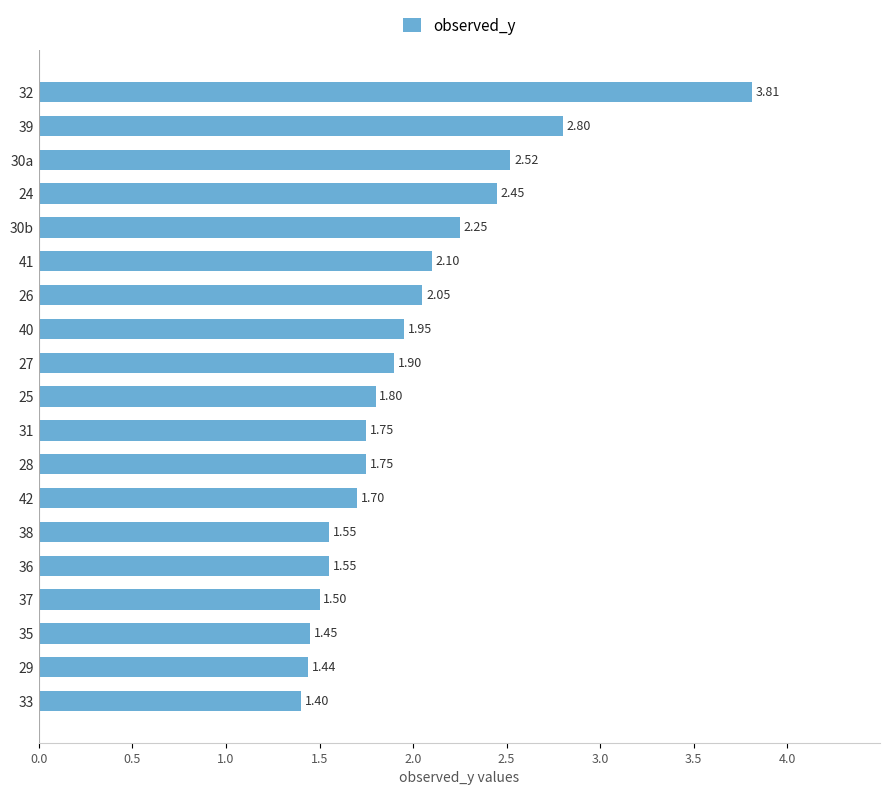

What is the ratio of the value at 30a to the value at 41?

1.2